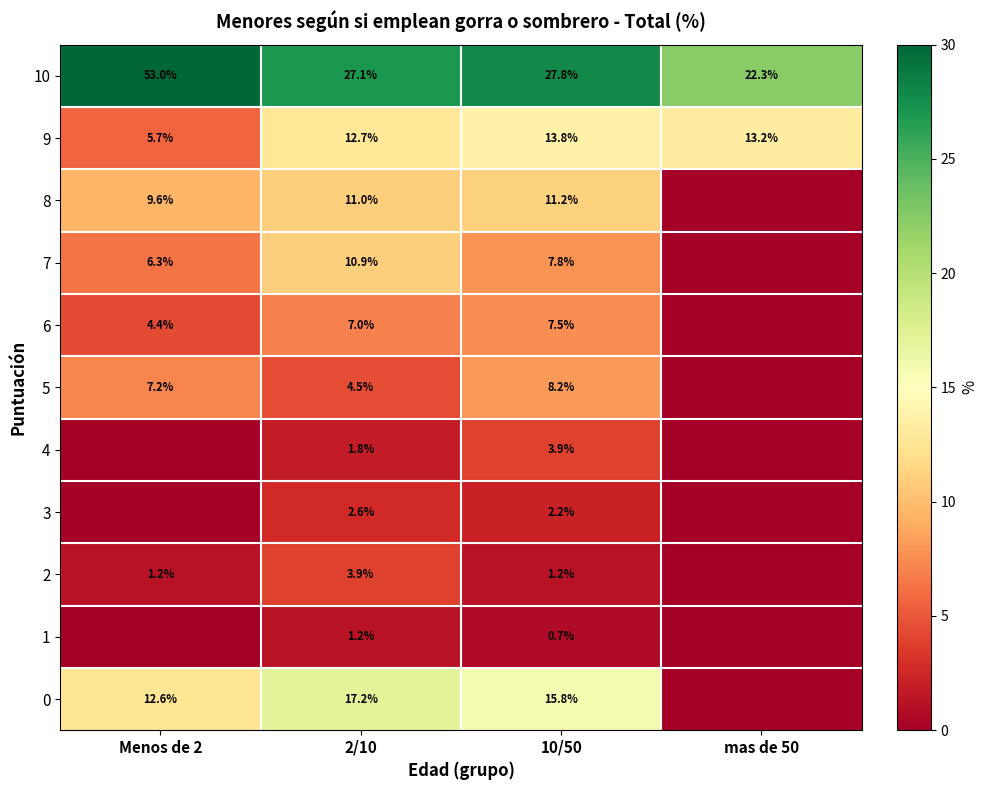

True or false: 9 has a value of 20.3 at mas de 50.

False